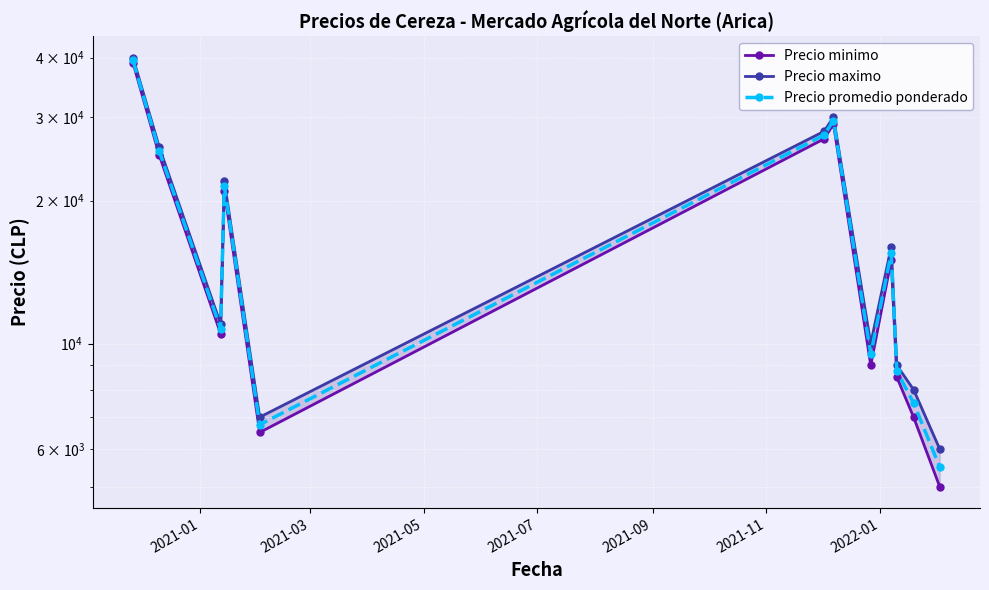

What is the minimum value shown in the chart?

5000